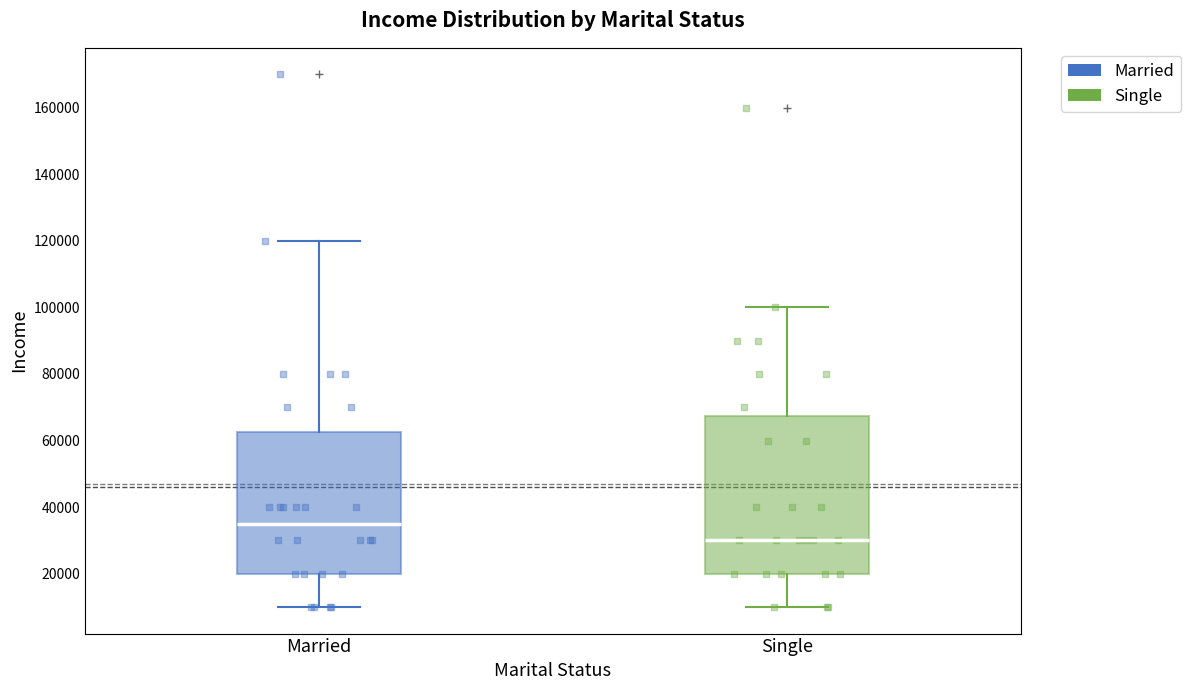

Where is the upper edge of the box for Married on the y-axis? The values are not printed on the chart, so give them approximately, as read against the axis.

62000